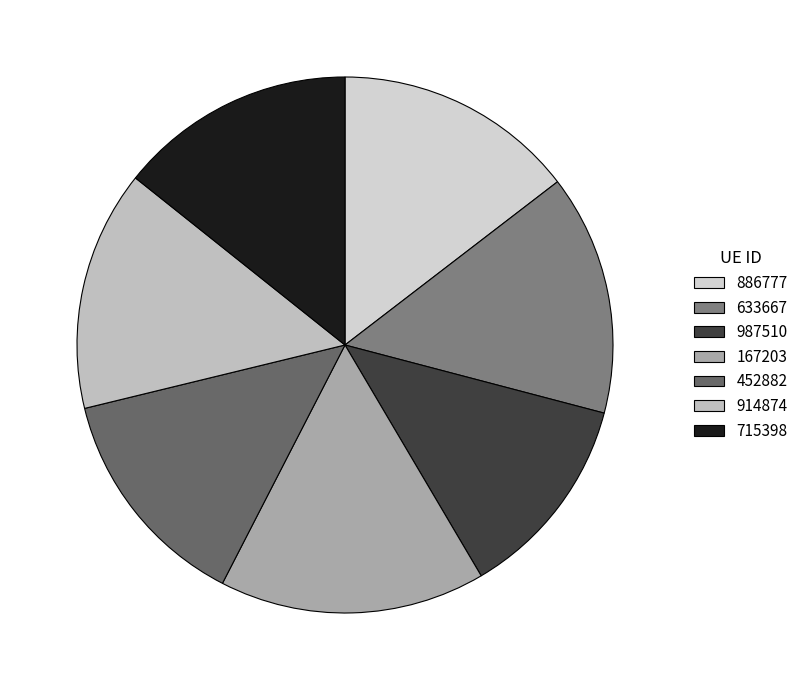

True or false: 715398 accounts for 14% of the total.

True